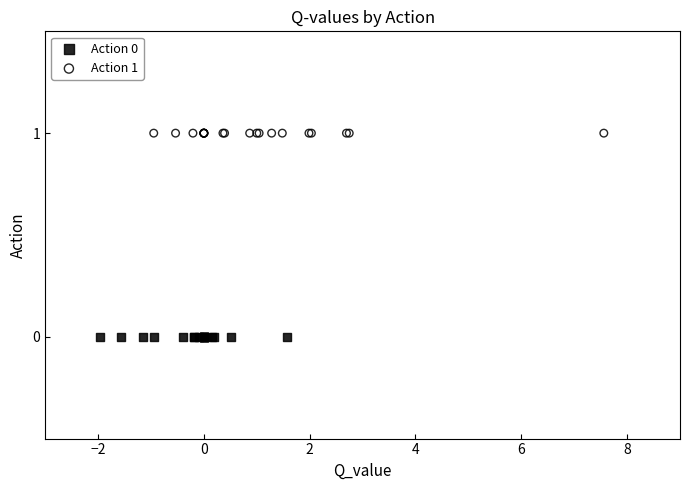

Which series contains the lowest Y value?

Action 0